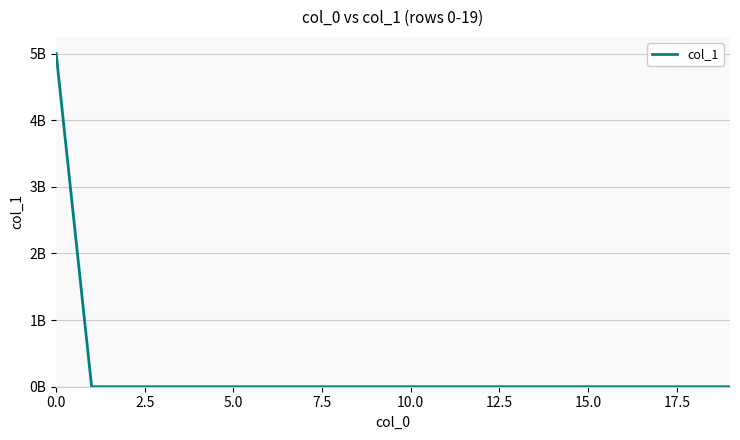

What is the average value?

250000000